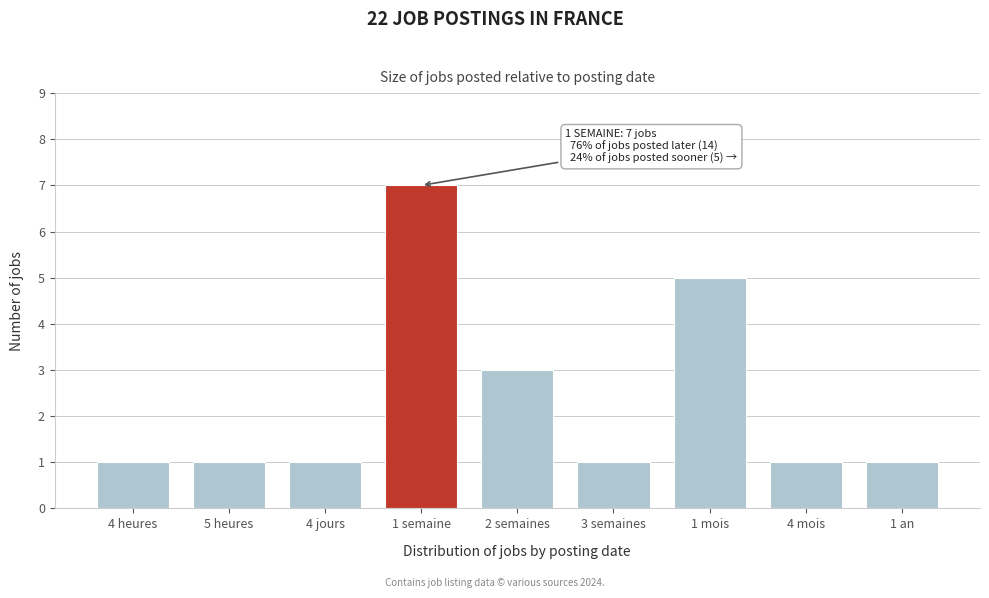

Reading right to left, what are all the values shown in this chart?

1 an=1	4 mois=1	1 mois=5	3 semaines=1	2 semaines=3	1 semaine=7	4 jours=1	5 heures=1	4 heures=1